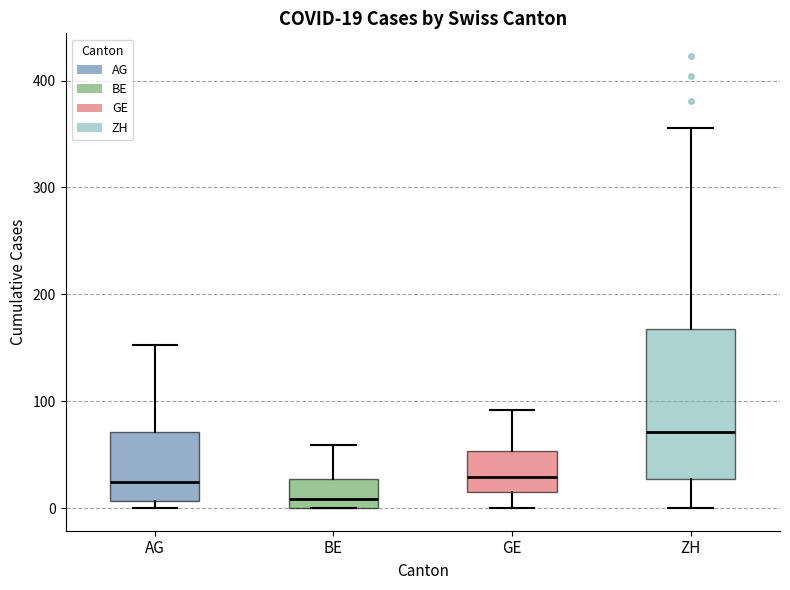

Which box has the highest median line?

ZH